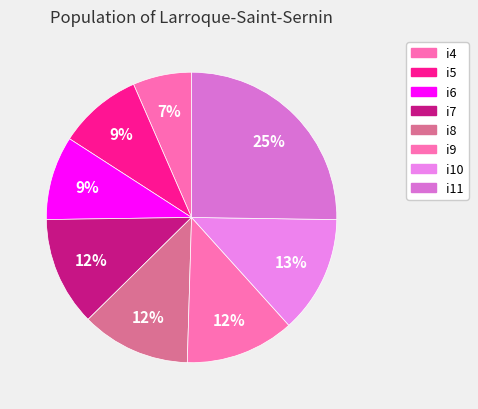

What is the change in value from i4 to i6?

+3